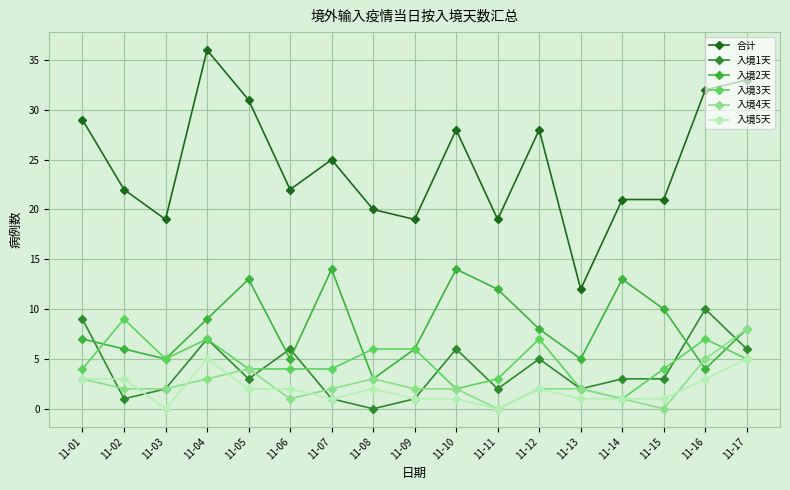

Between 11-09 and 11-16, which series saw the biggest shift?

合计